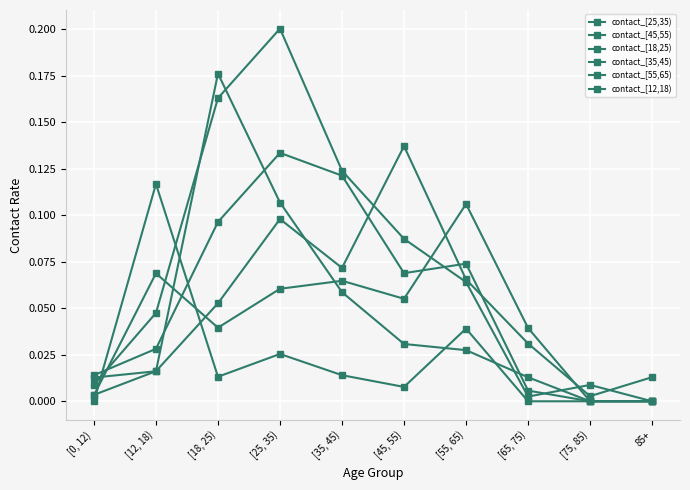

Rank the series at [35, 45) from lowest to highest value.

contact_[12,18), contact_[18,25), contact_[55,65), contact_[45,55), contact_[35,45), contact_[25,35)